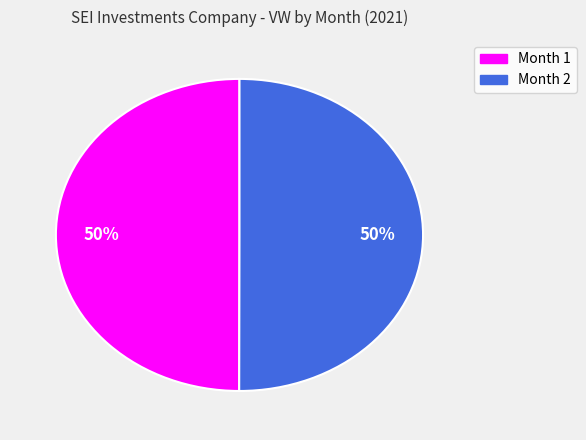

What is the ratio of the value at Month 1 to the value at Month 2?

1.0